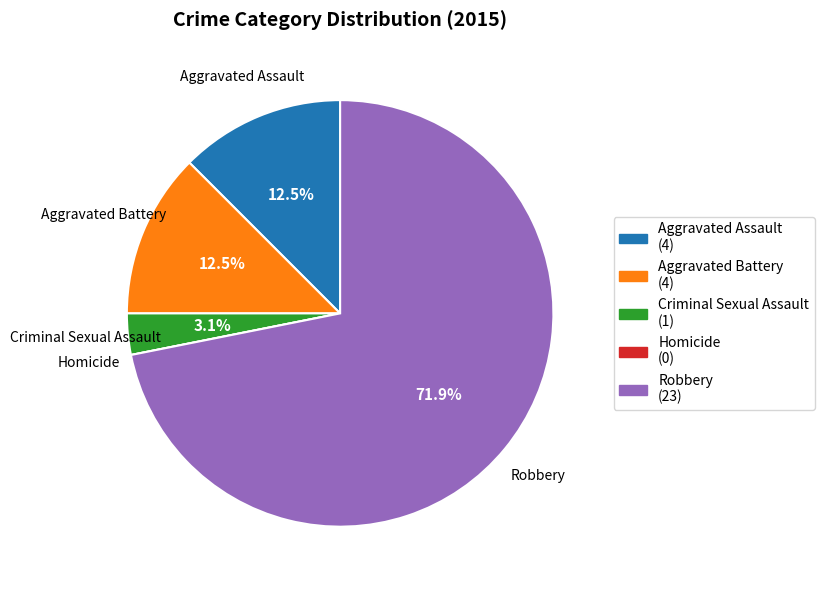

How much of the chart is everything except Aggravated Assault?

87.5%